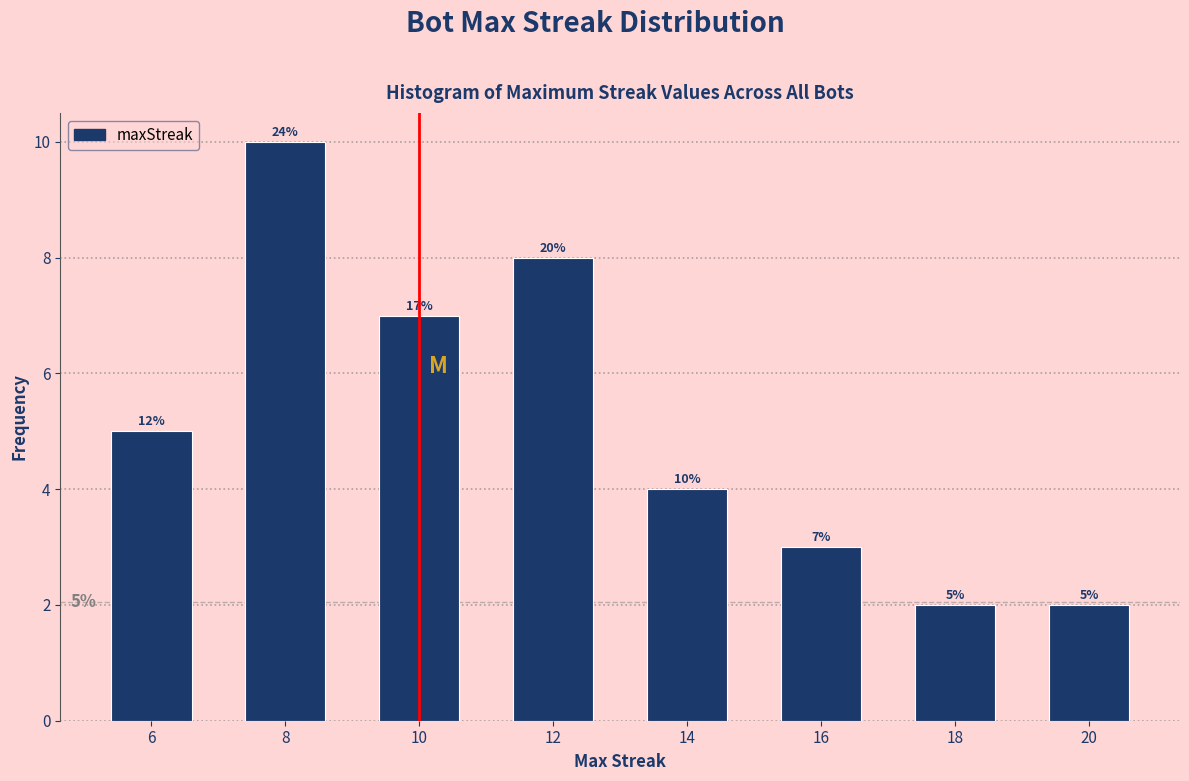

Reading right to left, what are all the values shown in this chart?

2	2	3	4	8	7	10	5